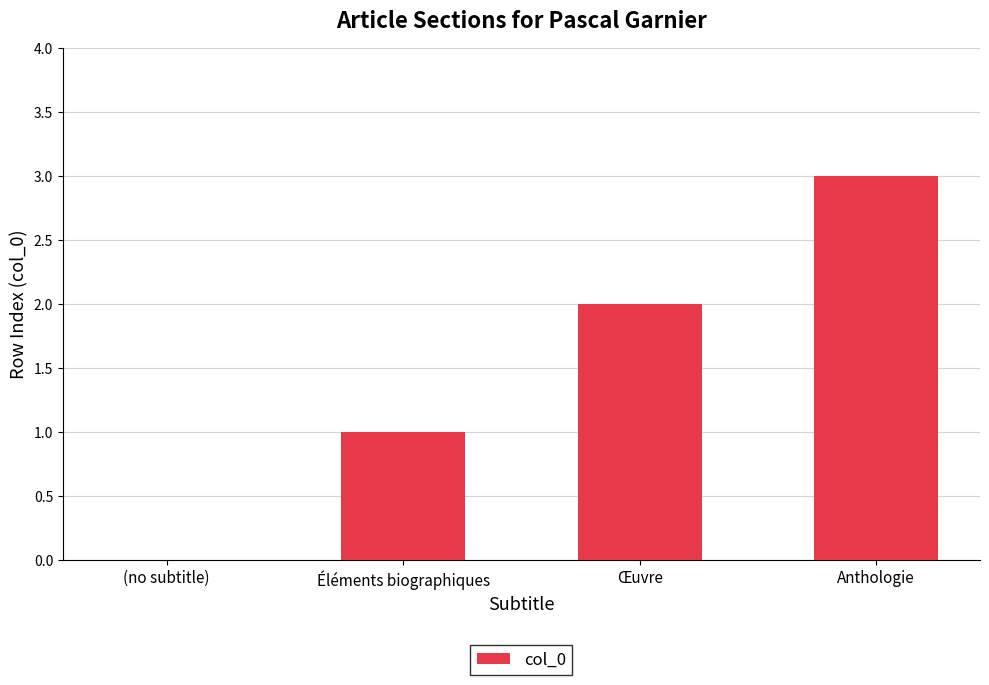

Is it true that the value at (no subtitle) is 0?

True